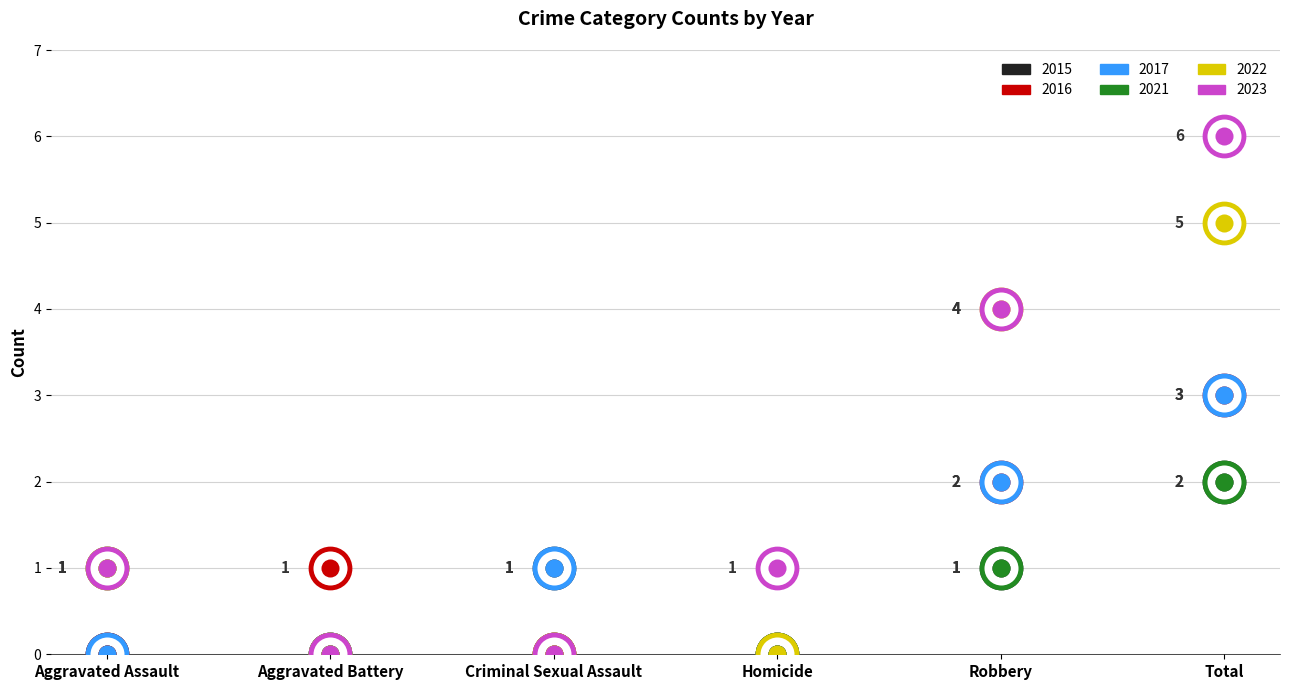

Reading left to right, transcribe all the data shown in this chart.

2015: Aggravated Assault=0	Aggravated Battery=0	Criminal Sexual Assault=1	Homicide=0	Robbery=1	Total=2
2016: Aggravated Assault=0	Aggravated Battery=1	Criminal Sexual Assault=0	Homicide=0	Robbery=2	Total=3
2017: Aggravated Assault=0	Aggravated Battery=0	Criminal Sexual Assault=1	Homicide=0	Robbery=2	Total=3
2021: Aggravated Assault=1	Aggravated Battery=0	Criminal Sexual Assault=0	Homicide=0	Robbery=1	Total=2
2022: Aggravated Assault=1	Aggravated Battery=0	Criminal Sexual Assault=0	Homicide=0	Robbery=4	Total=5
2023: Aggravated Assault=1	Aggravated Battery=0	Criminal Sexual Assault=0	Homicide=1	Robbery=4	Total=6